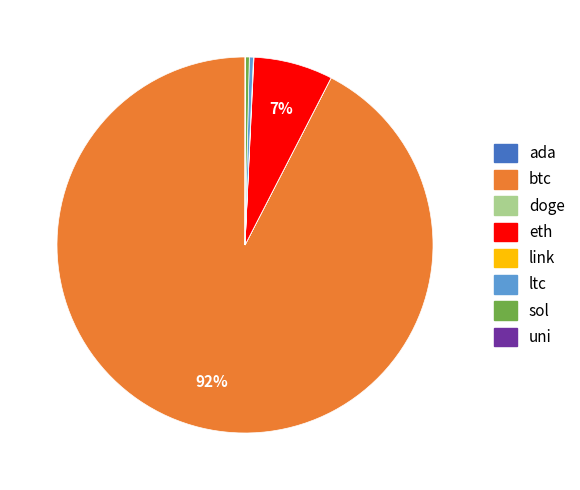

Which slice represents more than half of the pie?

btc